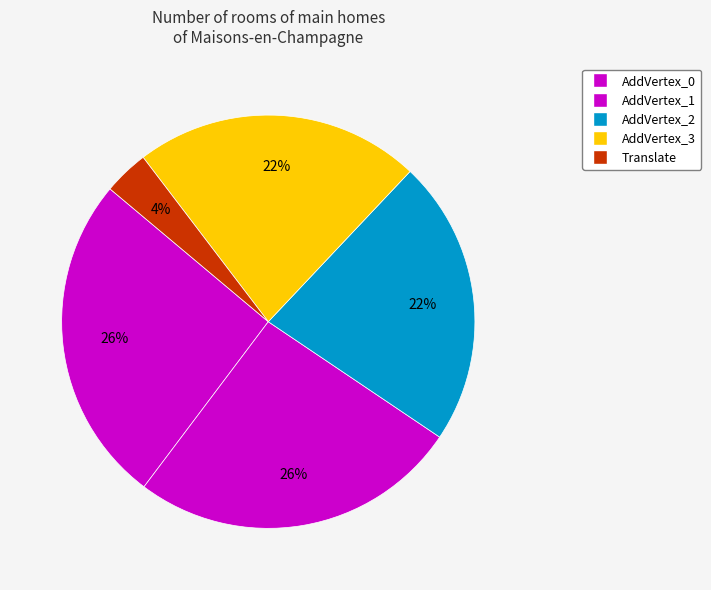

Which category has the smallest portion of the pie?

Translate